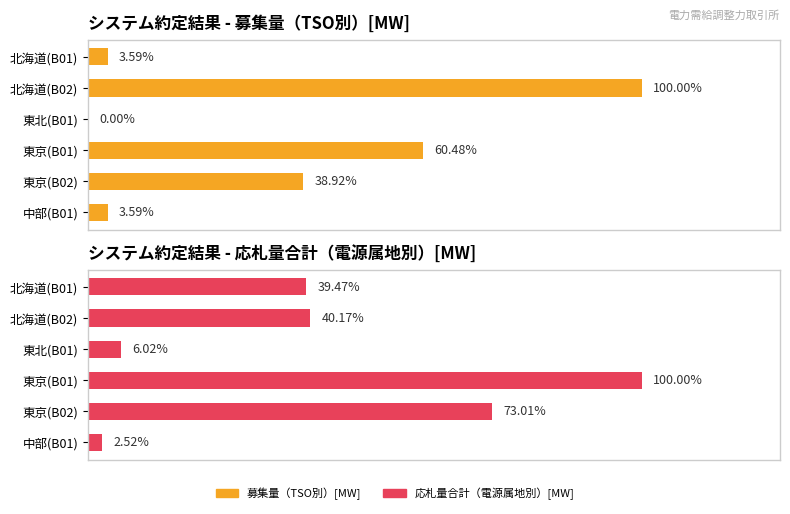

At 東京(B01), list the series in order from smallest to largest.

募集量（TSO別）[MW], 応札量合計（電源属地別）[MW]